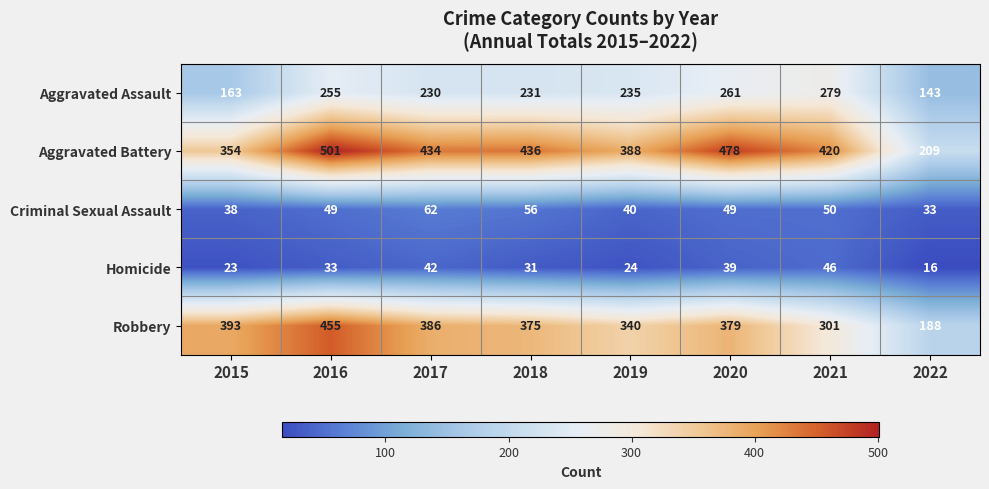

At which label does Aggravated Assault first exceed 235?

2016